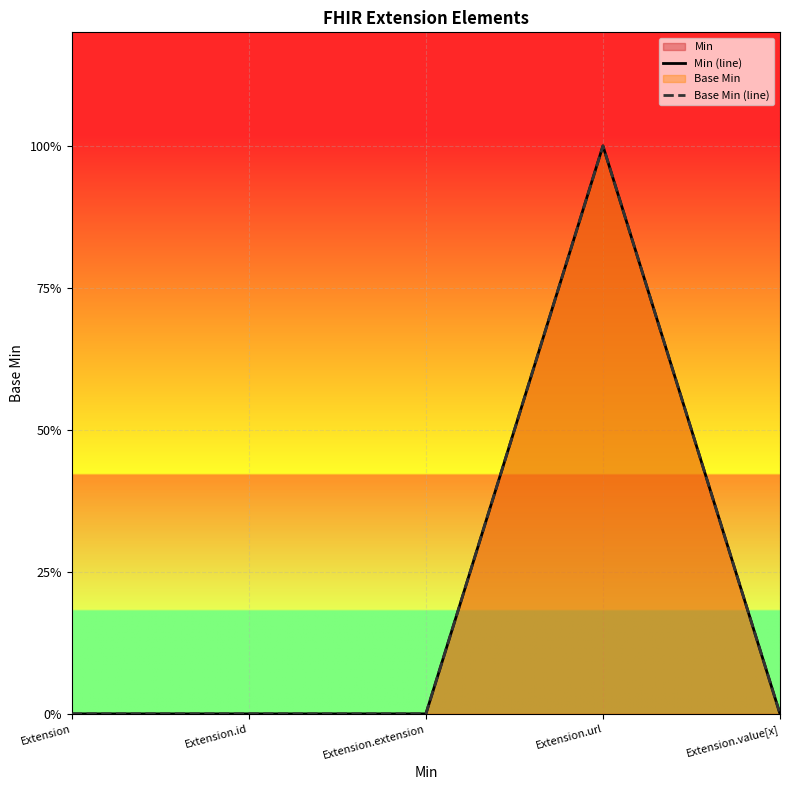

Which series has the largest range (max minus min)?

Min (line)